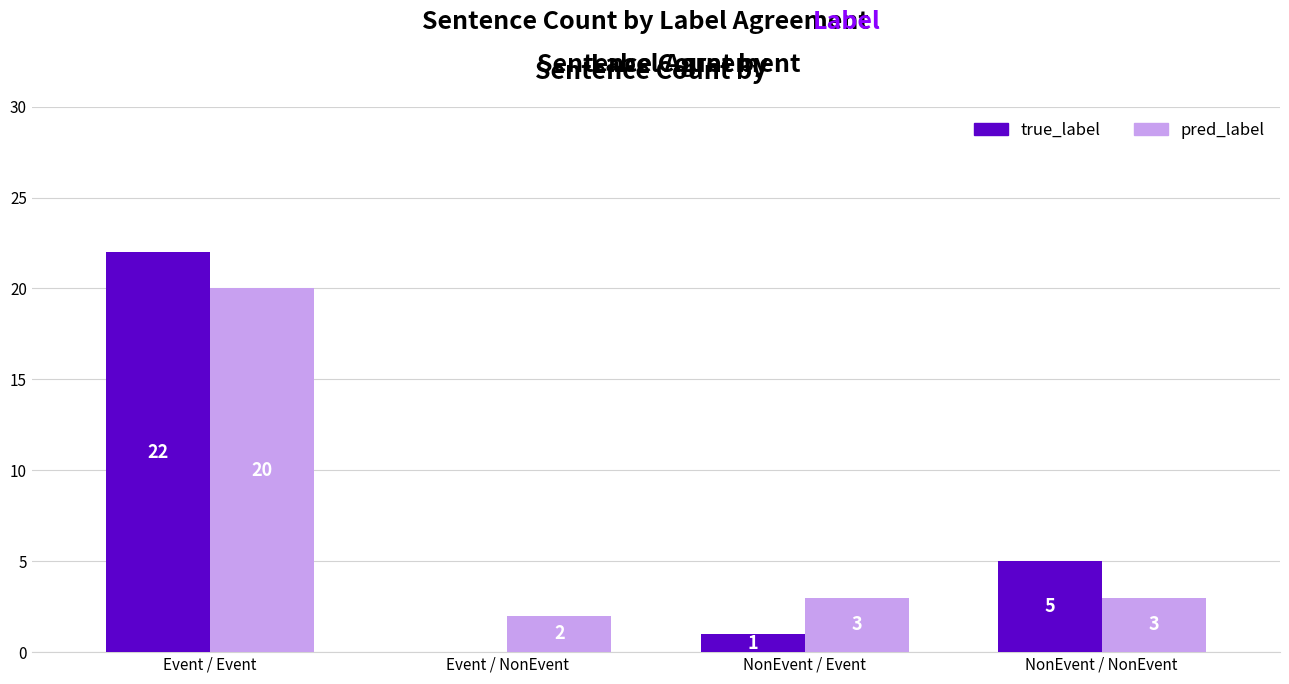

What is the spread (max minus min) of values at NonEvent / Event?

2